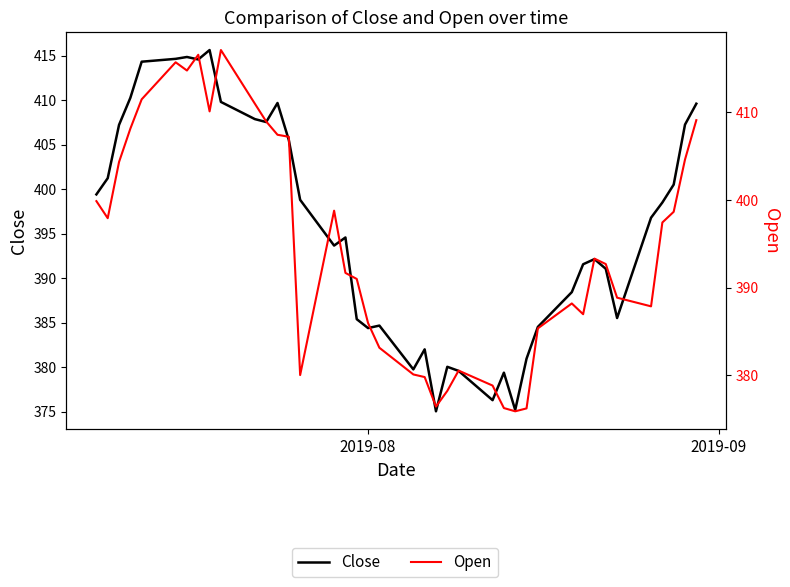

What is the minimum value shown in the chart?

375.0